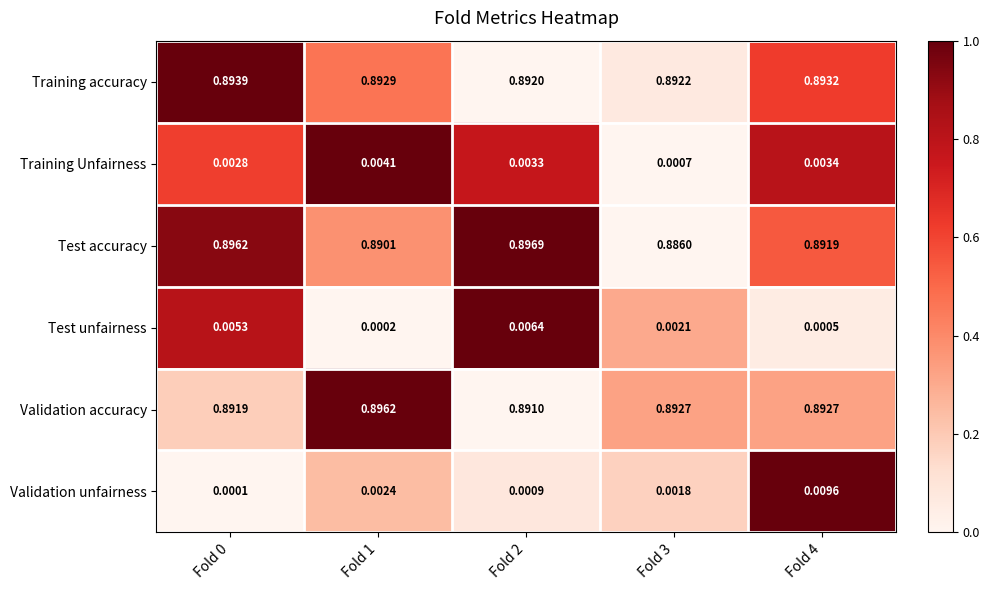

Which series has the largest total across all categories?

Validation accuracy